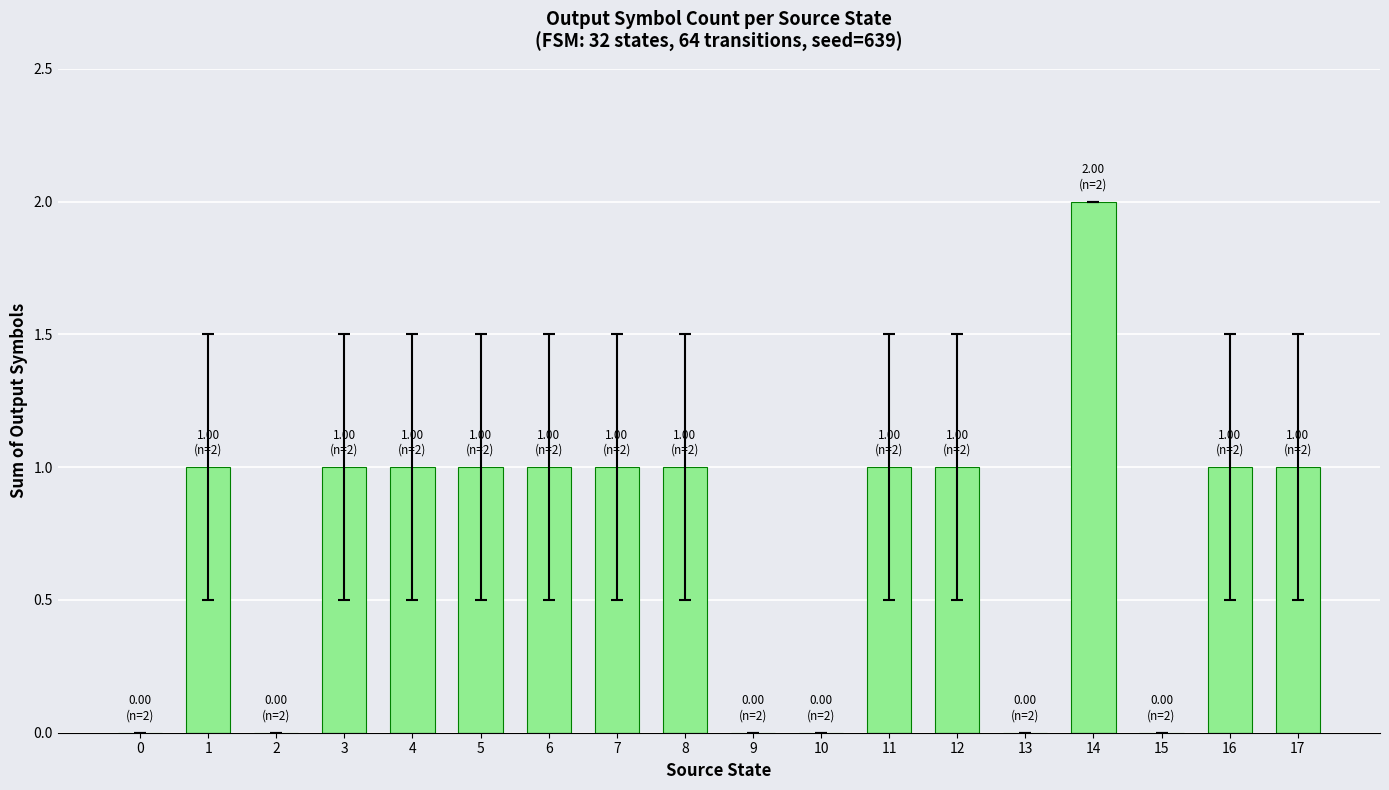

How many distinct data groups are displayed?

1